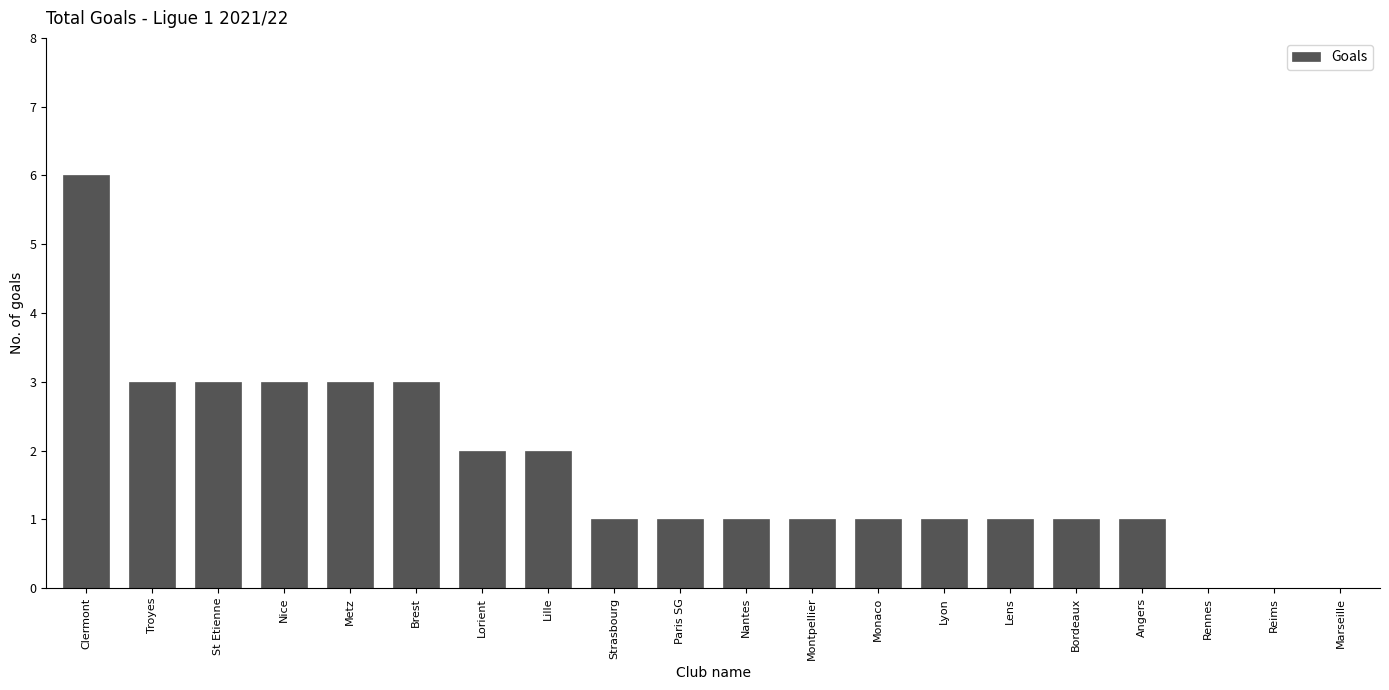

Which label corresponds to the largest value in the chart?

Clermont